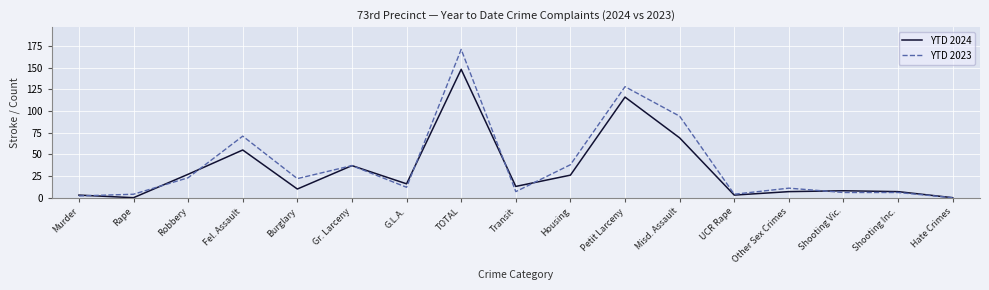

True or false: YTD 2024 and YTD 2023 intersect in this chart.

True